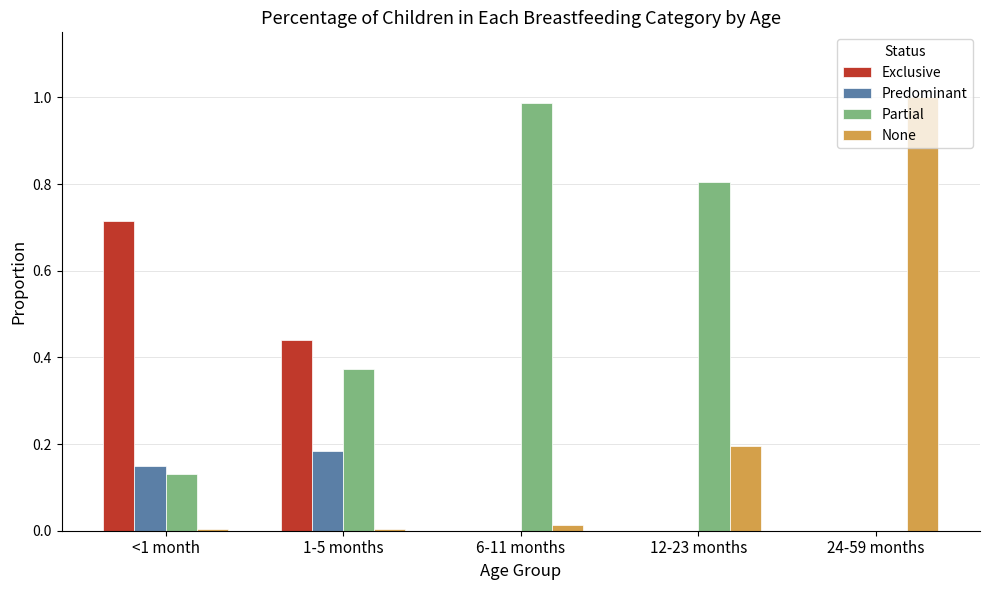

The value of Predominant at 1-5 months is 0.2. True or false?

True